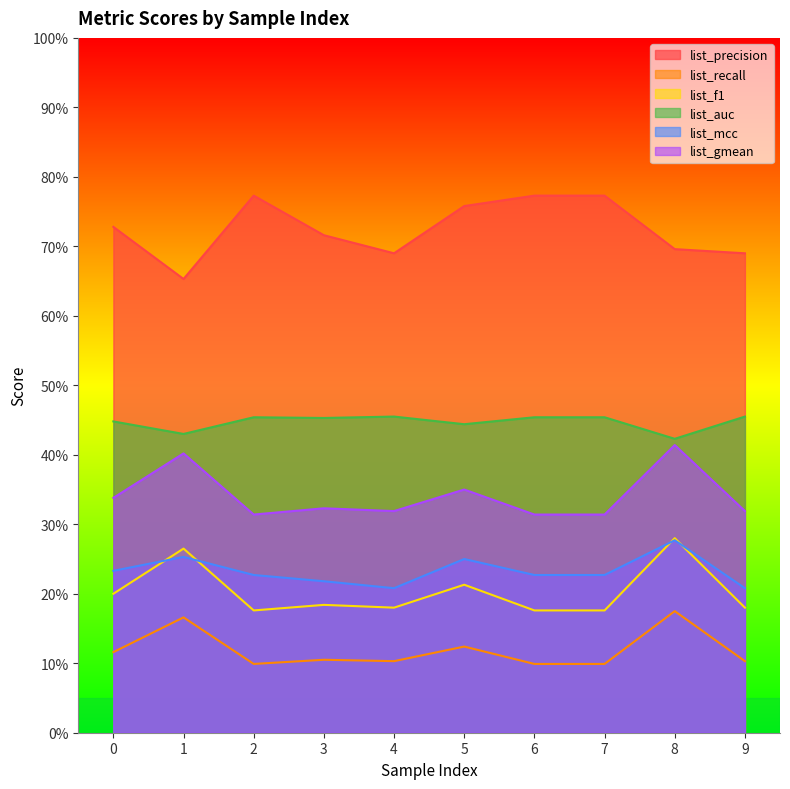

Reading left to right, what are all the values shown in this chart?

list_precision: 0=0.7	1=0.7	2=0.8	3=0.7	4=0.7	5=0.8	6=0.8	7=0.8	8=0.7	9=0.7
list_recall: 0=0.1	1=0.2	2=0.1	3=0.1	4=0.1	5=0.1	6=0.1	7=0.1	8=0.2	9=0.1
list_f1: 0=0.2	1=0.3	2=0.2	3=0.2	4=0.2	5=0.2	6=0.2	7=0.2	8=0.3	9=0.2
list_auc: 0=0.4	1=0.4	2=0.5	3=0.5	4=0.5	5=0.4	6=0.5	7=0.5	8=0.4	9=0.5
list_mcc: 0=0.2	1=0.3	2=0.2	3=0.2	4=0.2	5=0.2	6=0.2	7=0.2	8=0.3	9=0.2
list_gmean: 0=0.3	1=0.4	2=0.3	3=0.3	4=0.3	5=0.3	6=0.3	7=0.3	8=0.4	9=0.3